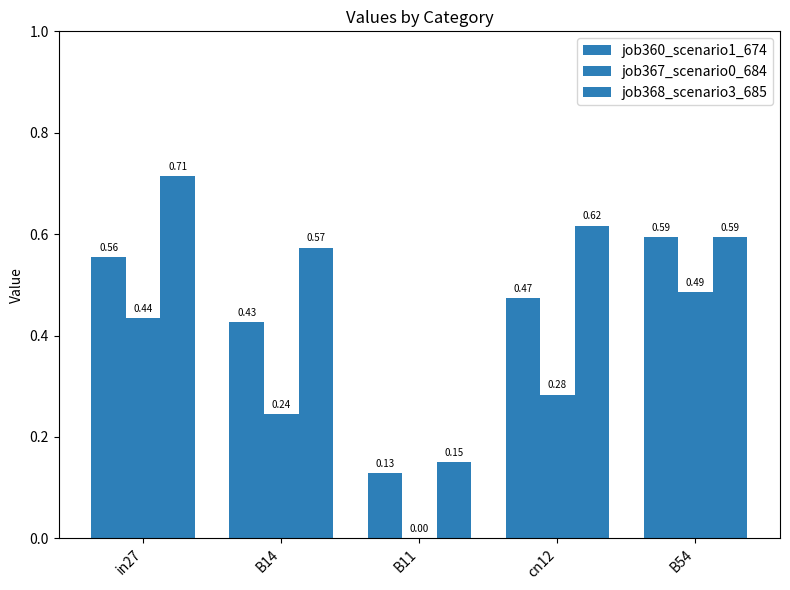

Count the job368_scenario3_685 values in the range 0 to 1.

5